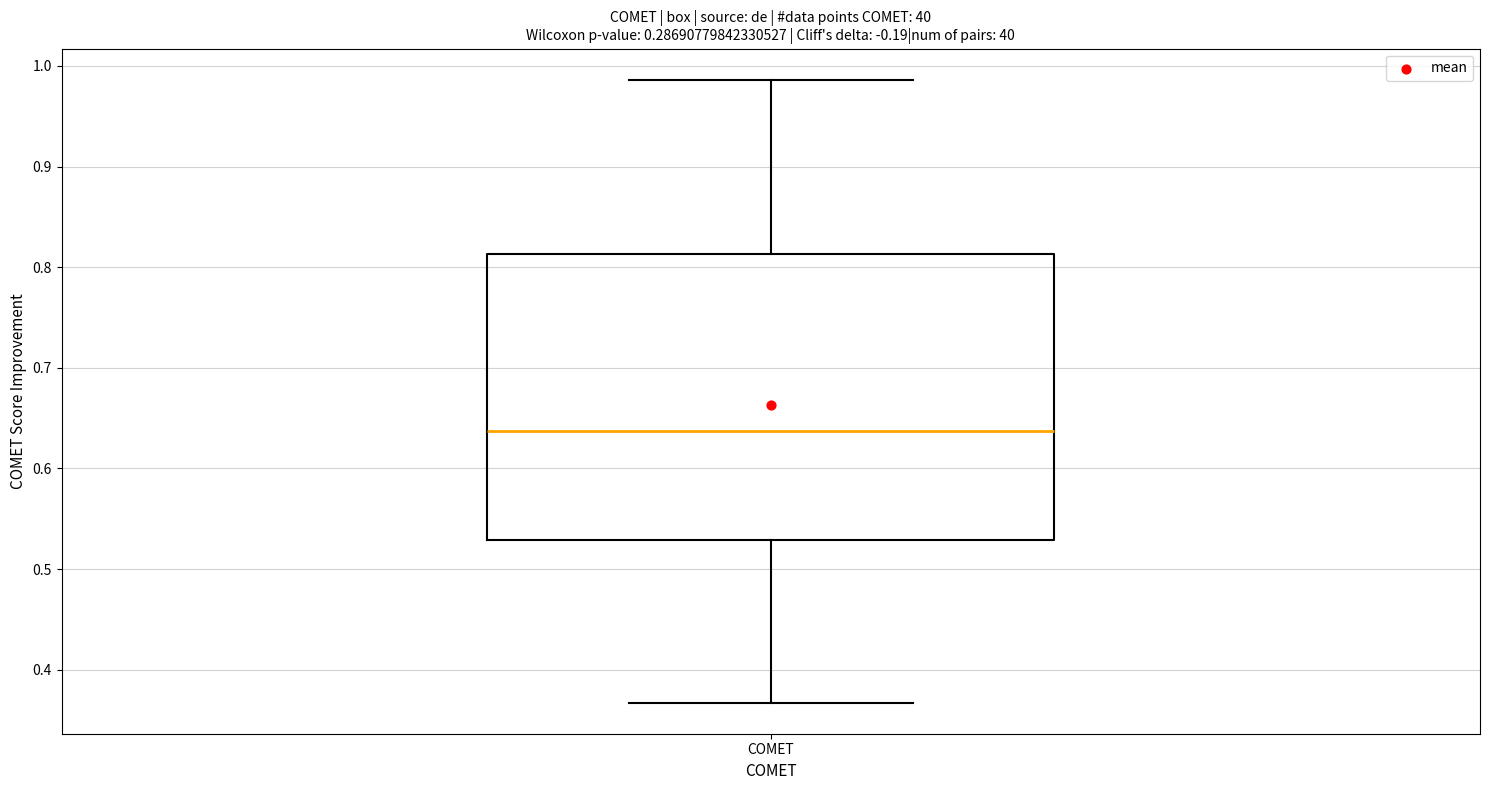

Where does the lower whisker of the box for COMET end on the y-axis? The values are not printed on the chart, so give them approximately, as read against the axis.

0.37